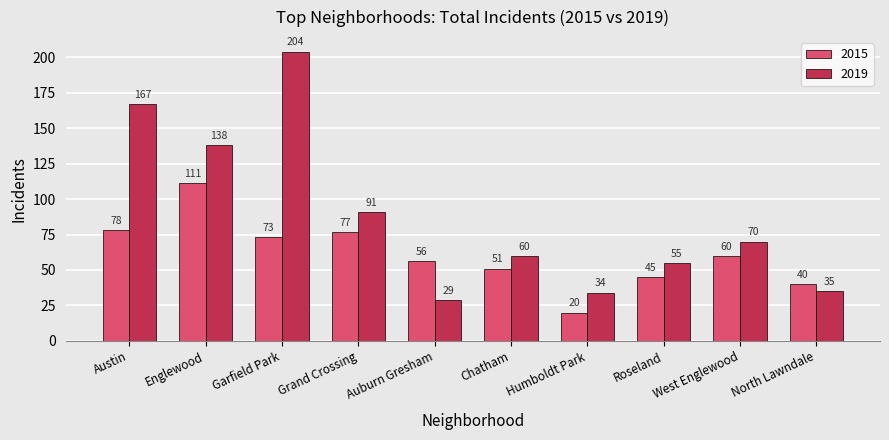

What is the average value of the 2015 series?

61